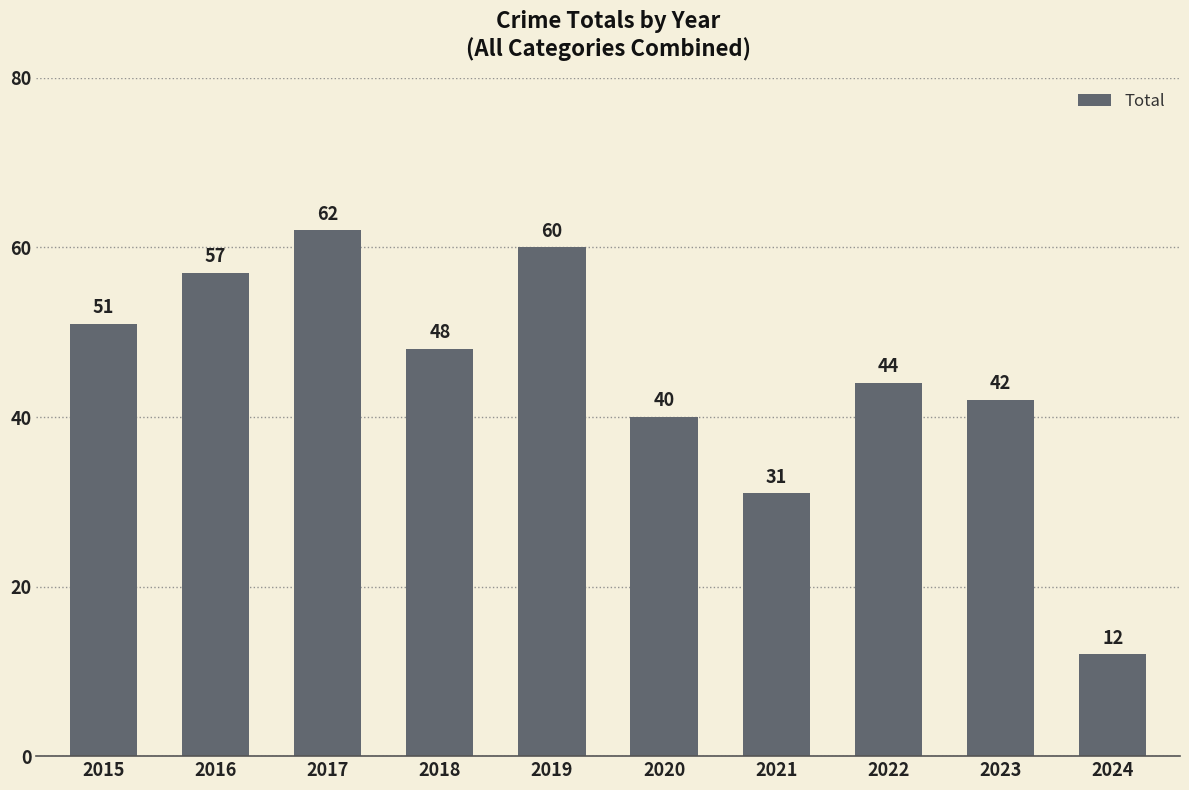

What is the smallest value displayed?

12